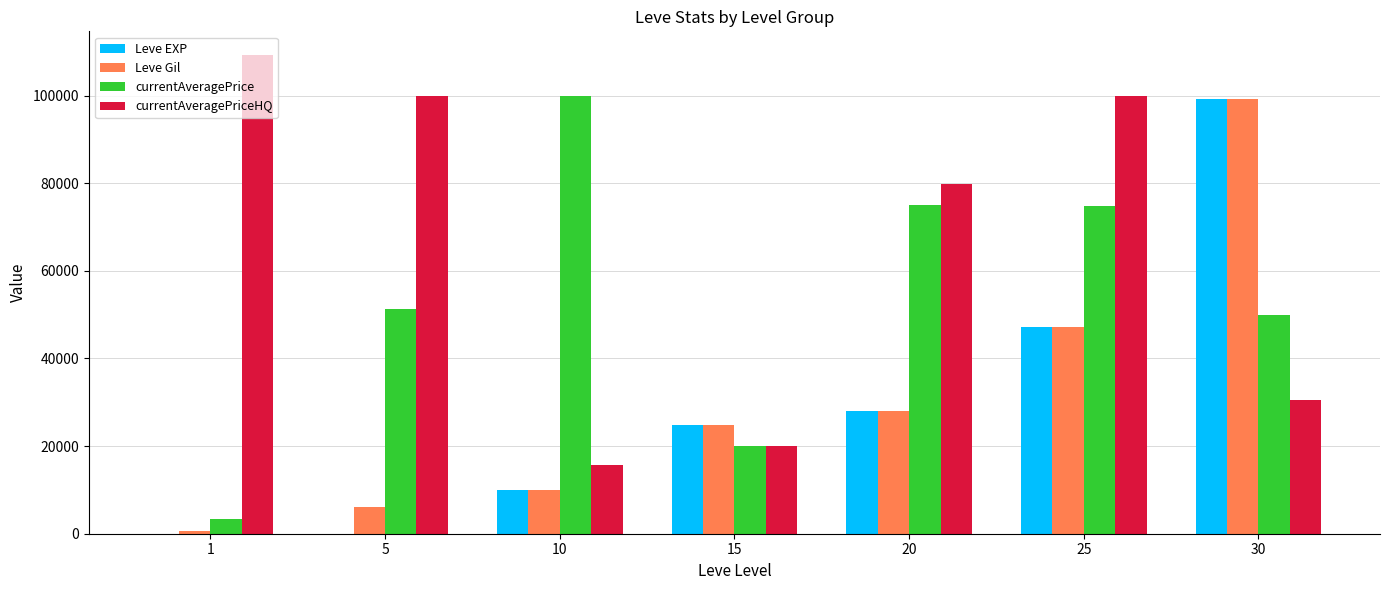

What is the highest value of the Leve Gil series?

99220